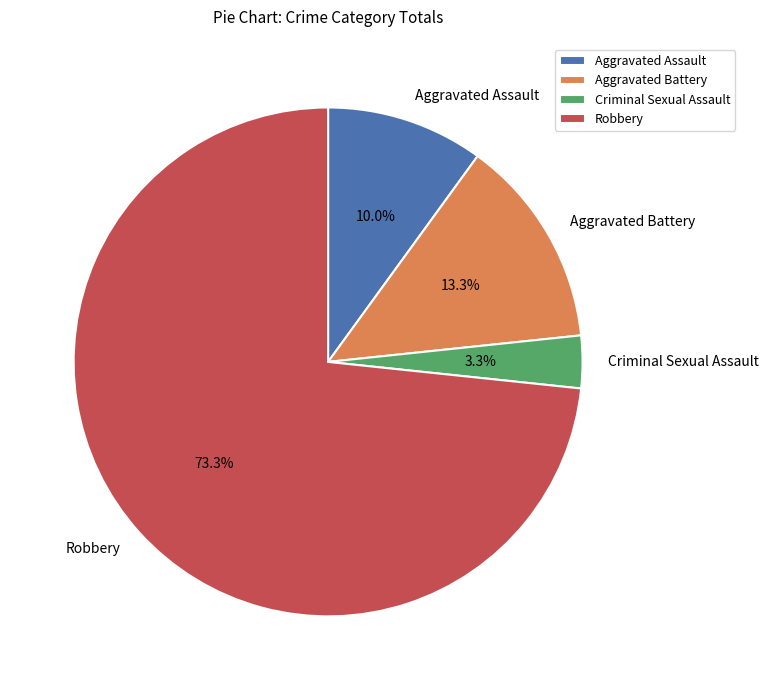

To the nearest percent, what is the average slice percentage?

25%